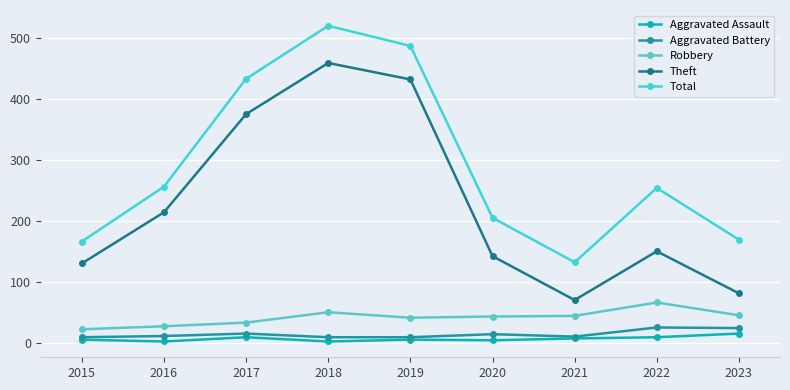

How many values in the Robbery series are below 43?

4